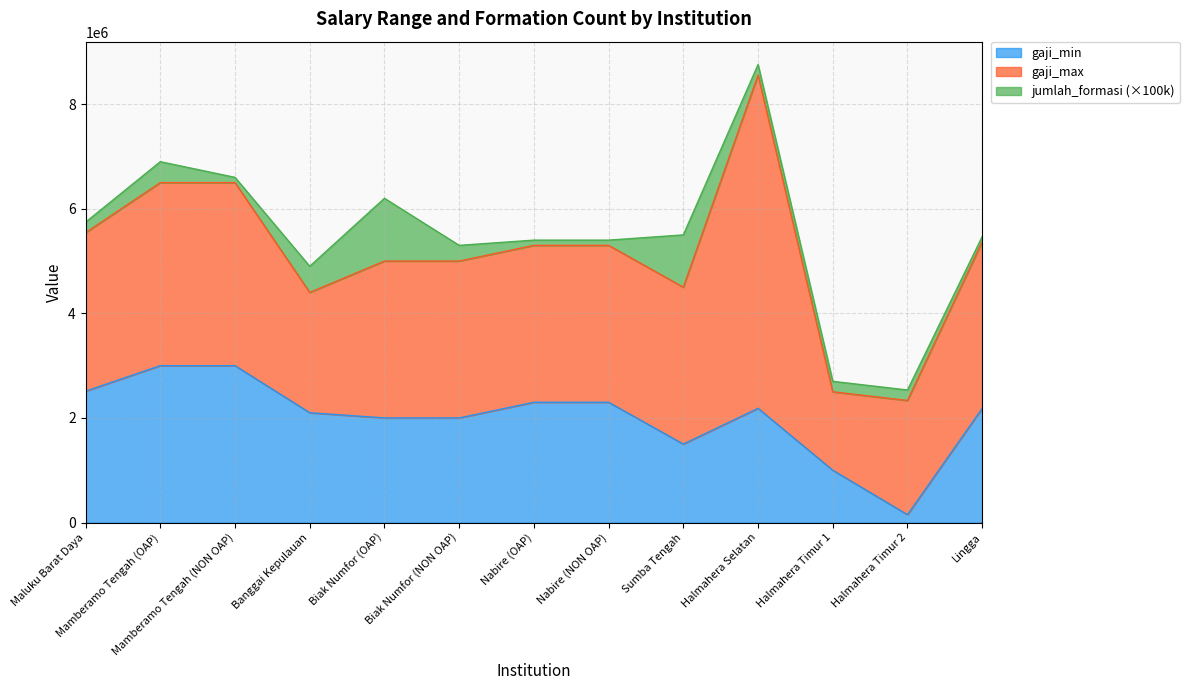

True or false: jumlah_formasi and gaji_max intersect in this chart.

False